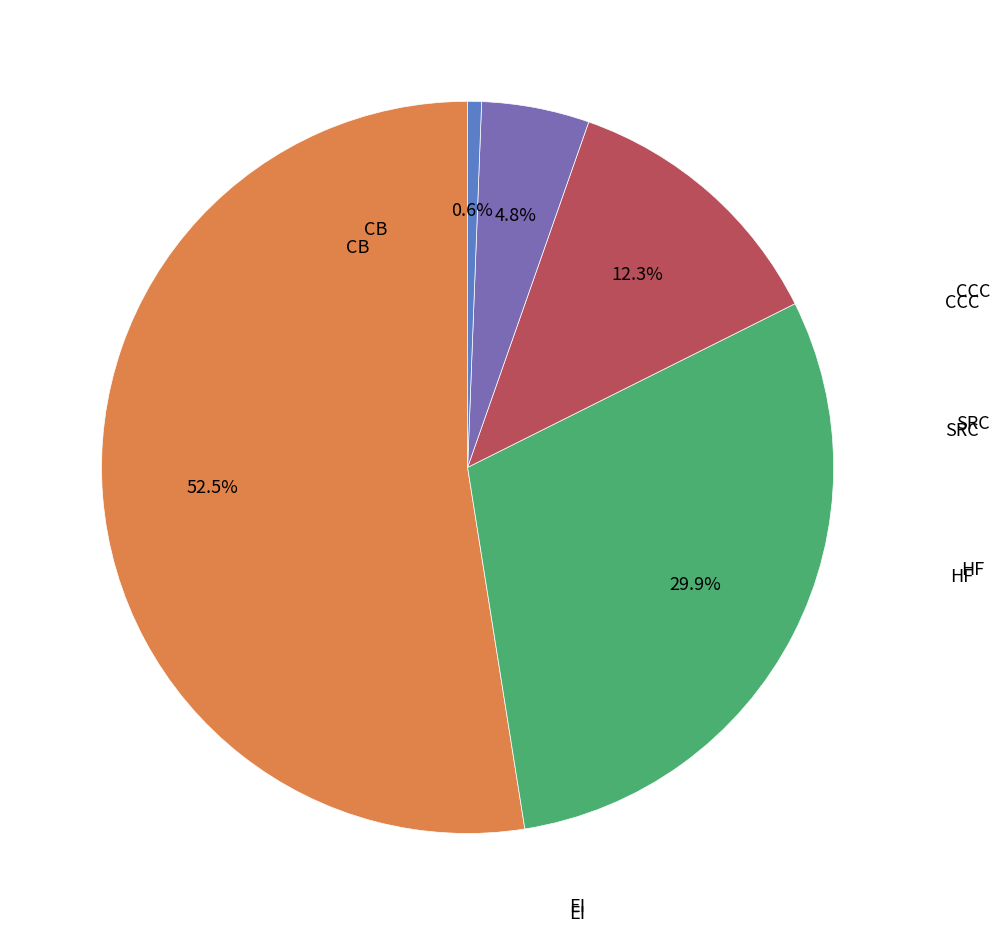

Count the number of slices in the pie.

5